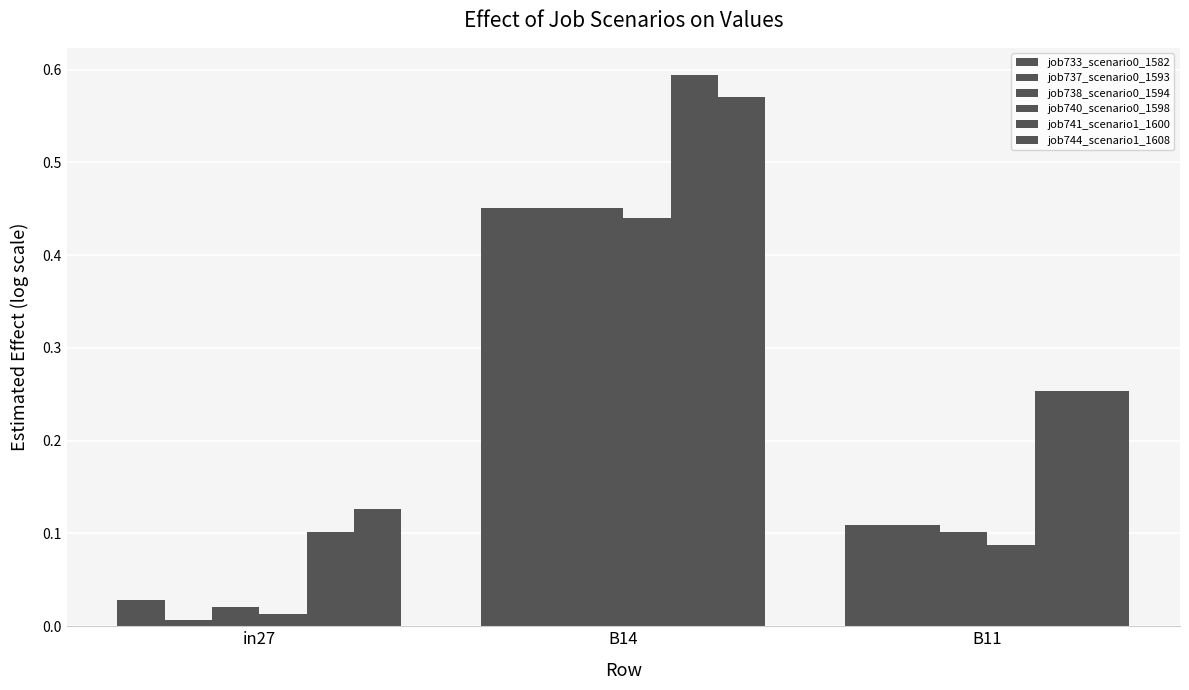

Does the chart contain stacked bars?

No